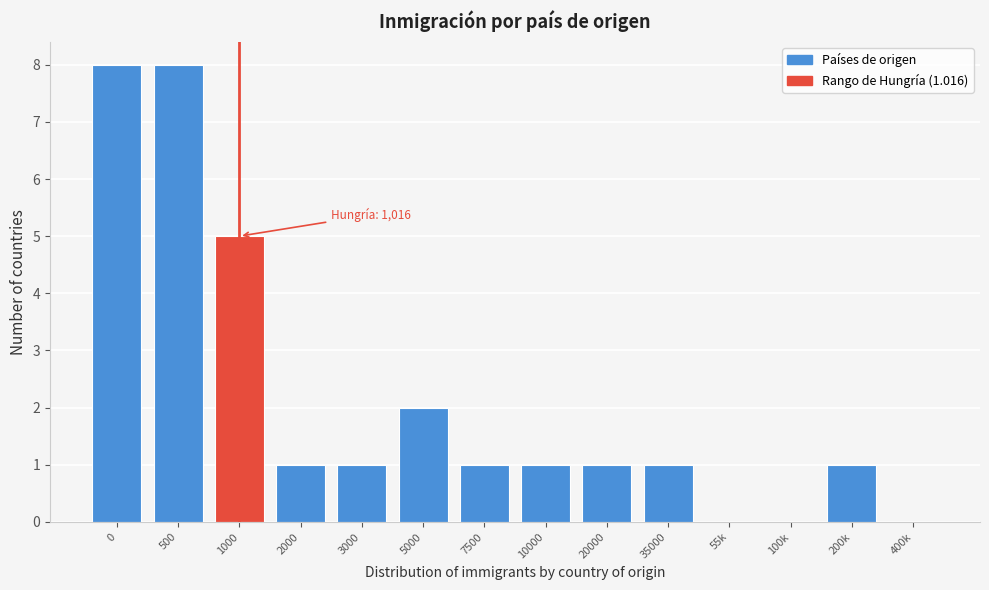

Reading right to left, extract all data points from this chart.

400k=0	200k=1	100k=0	55k=0	35000=1	20000=1	10000=1	7500=1	5000=2	3000=1	2000=1	1000=5	500=8	0=8